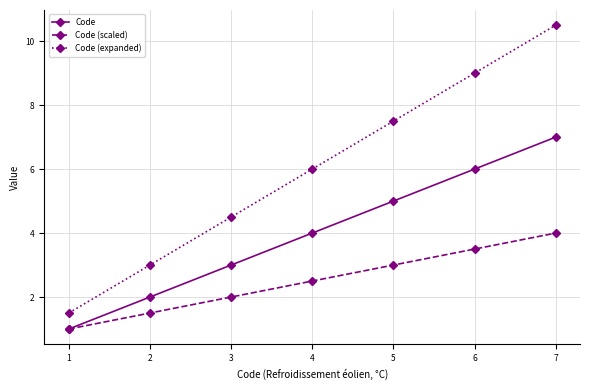

The value of Code (expanded) at 4 is 6.0. True or false?

True